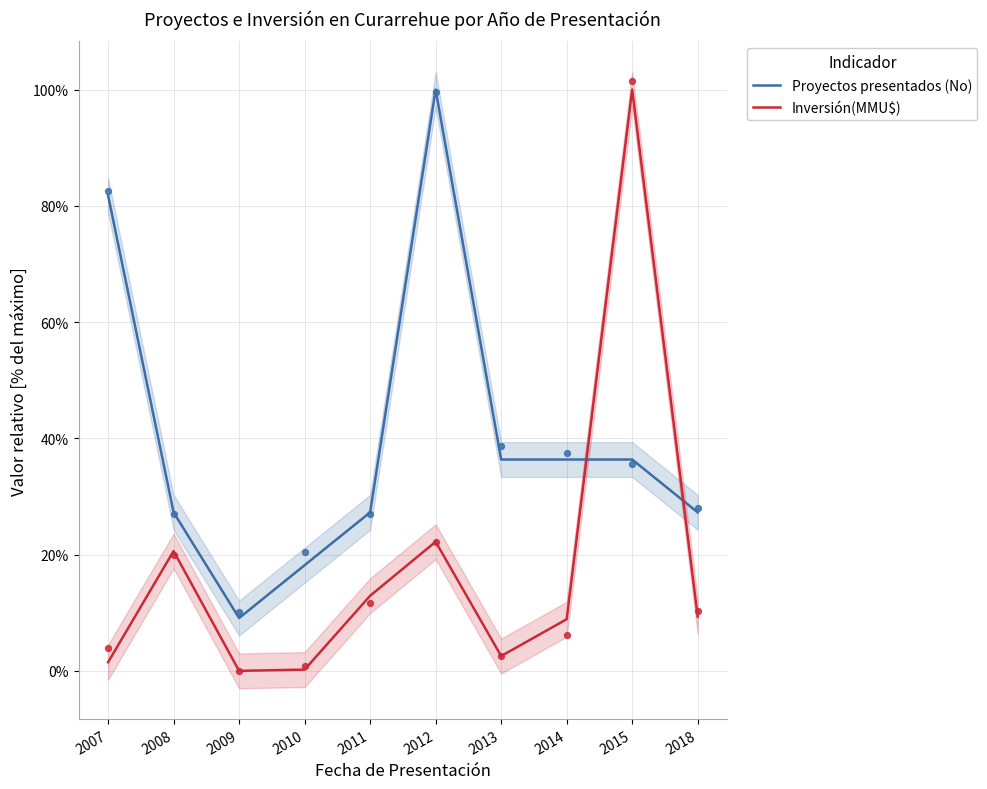

What are all the series names shown in the legend?

Proyectos presentados (No), Inversión(MMU$)